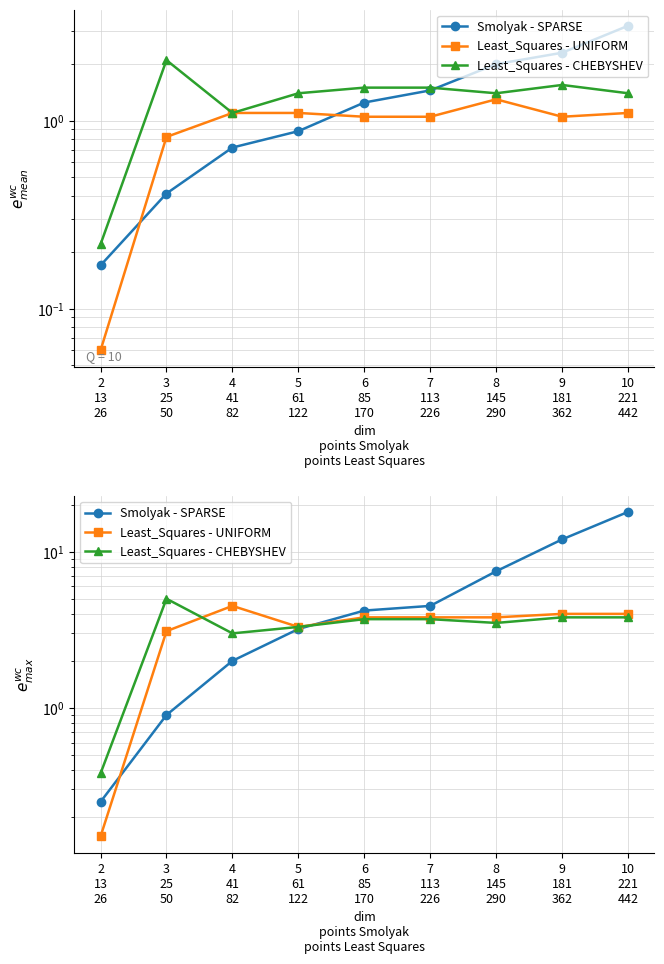

How many distinct data groups are displayed?

3